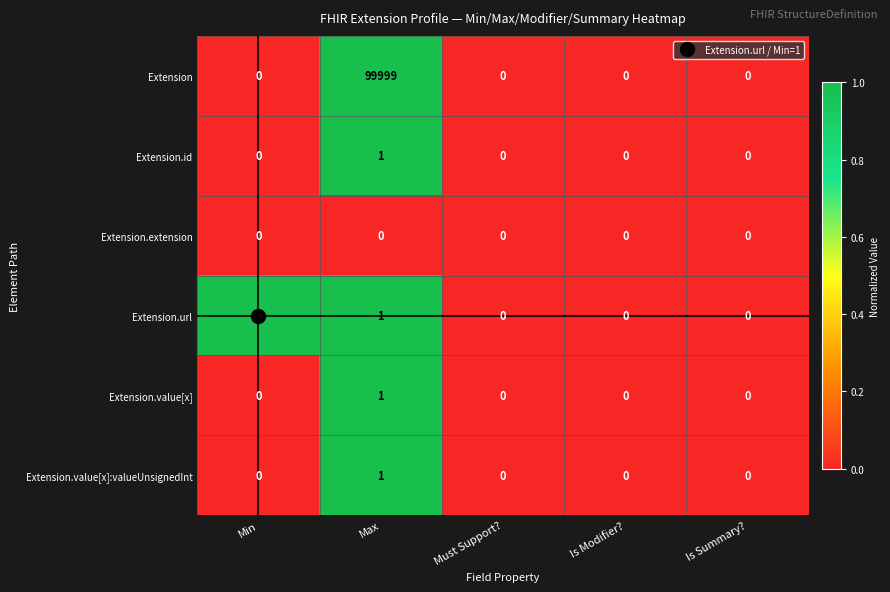

Which series has the largest total across all categories?

Extension